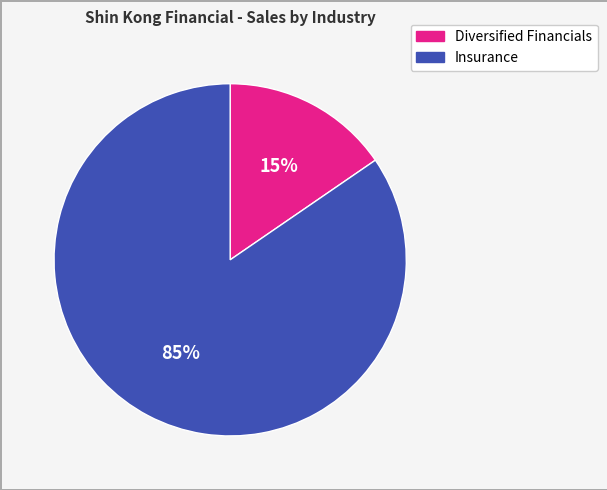

Is there any slice that represents more than half of the pie?

Yes